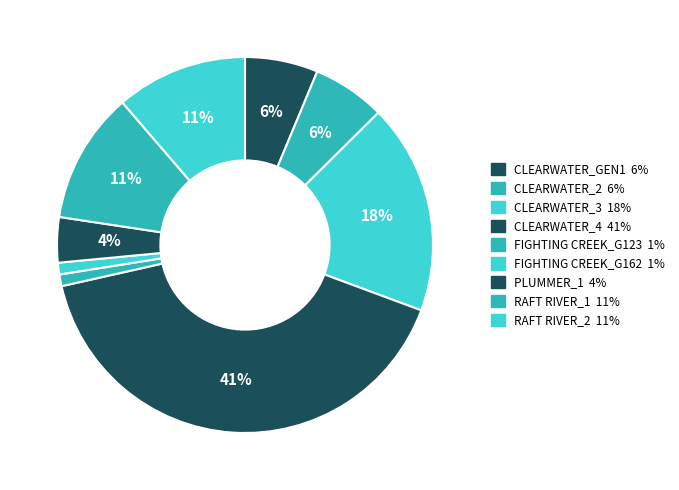

To the nearest percent, what is the average slice percentage?

11%